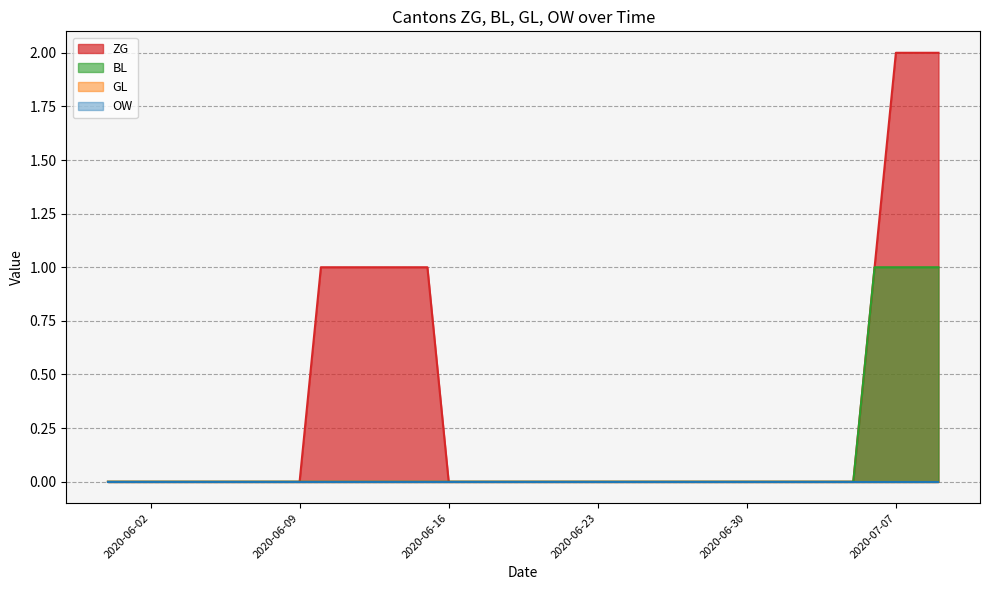

True or false: GL and OW intersect in this chart.

False